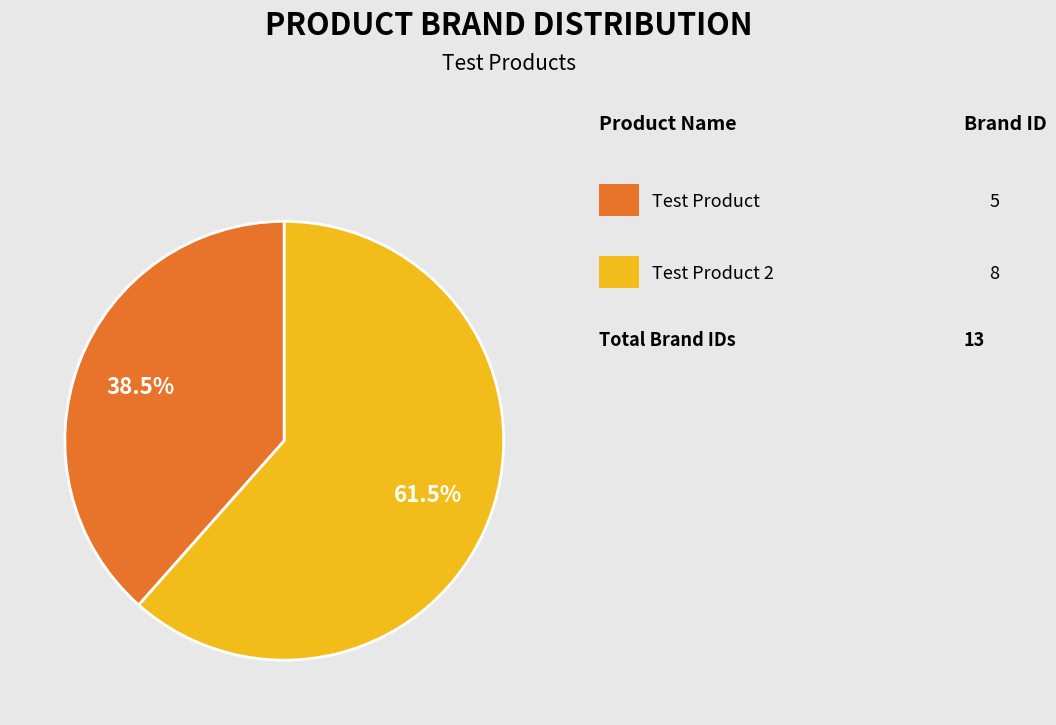

Is there a majority slice in this chart?

Yes